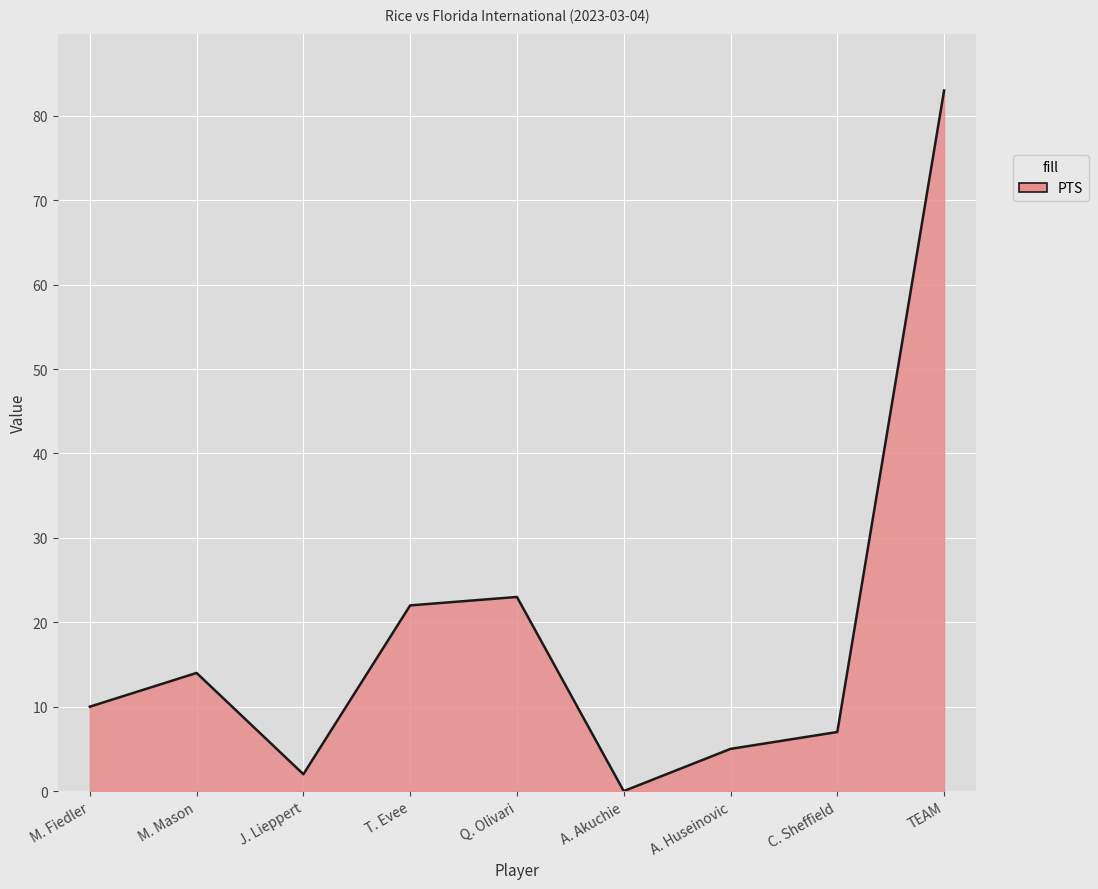

Reading left to right, extract all data points from this chart.

FGA: 7	9	1	12	21	0	5	4	59
PTS: 10	14	2	22	23	0	5	7	83
FGM: 5	4	0	8	8	0	2	3	30
3PTA: 0	3	1	6	10	0	4	1	25
REB: 7	2	3	3	4	2	1	6	30
AST: 8	3	1	5	2	0	0	1	20